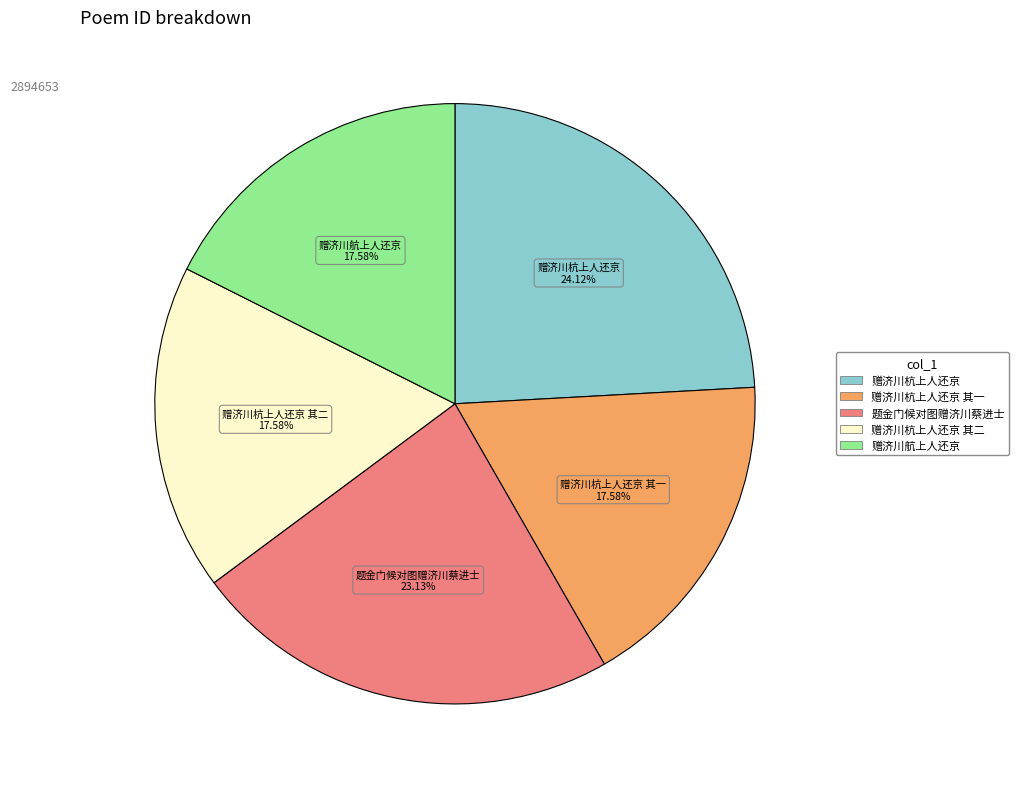

Count the number of slices in the pie.

5